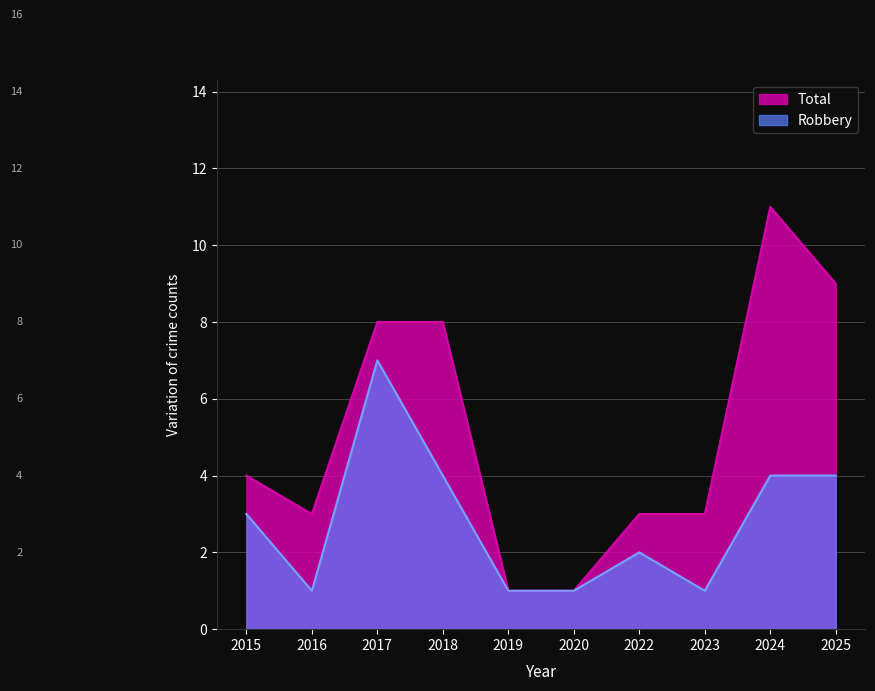

At how many categories does at least one series exceed 7?

4